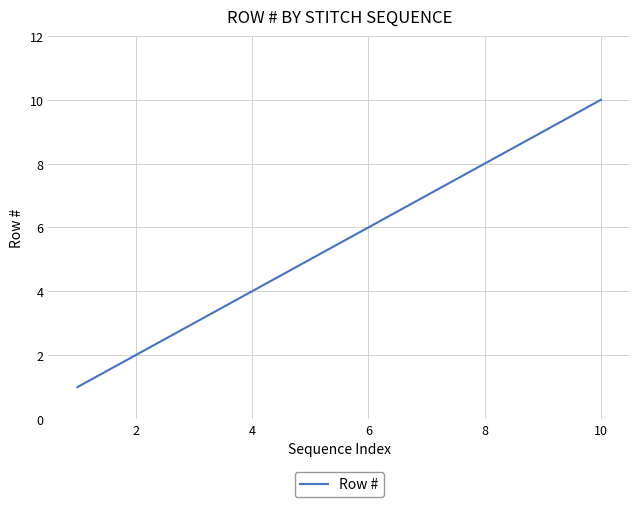

What is the maximum value shown in the chart?

10